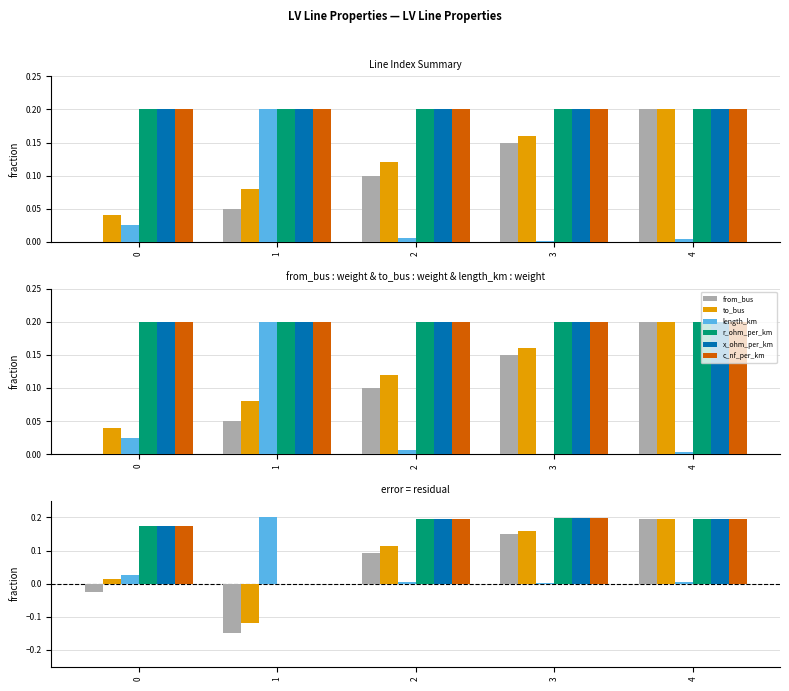

What is the difference between the maximum and minimum values in the x_ohm_per_km series?

0.2